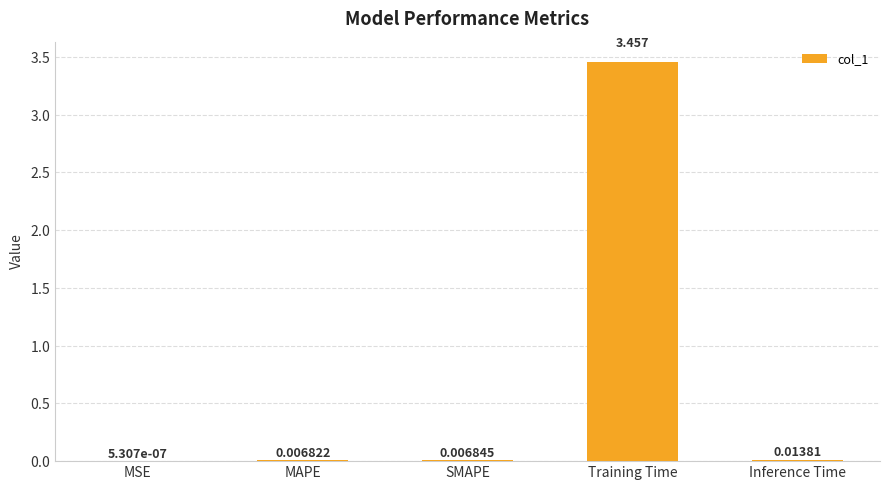

Where is the data nearest to the value 1?

Inference Time